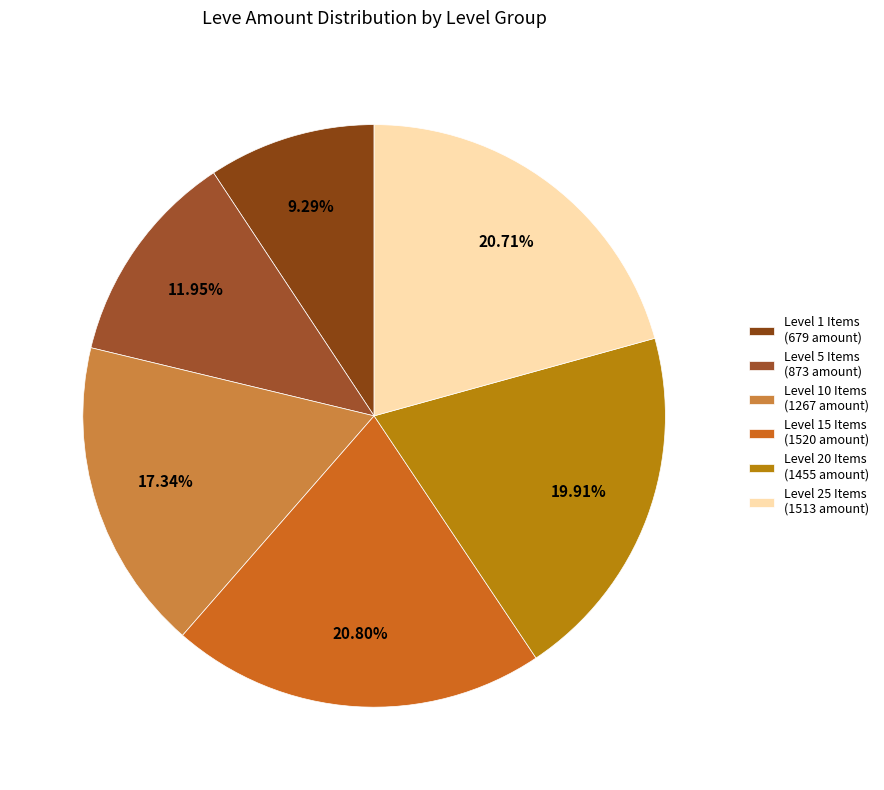

To the nearest percent, what is the average slice percentage?

17%